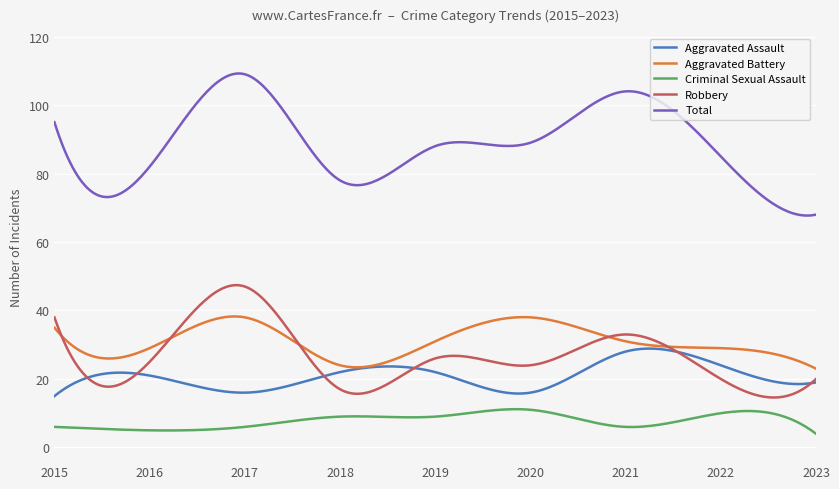

Which series has the widest spread of values?

Total